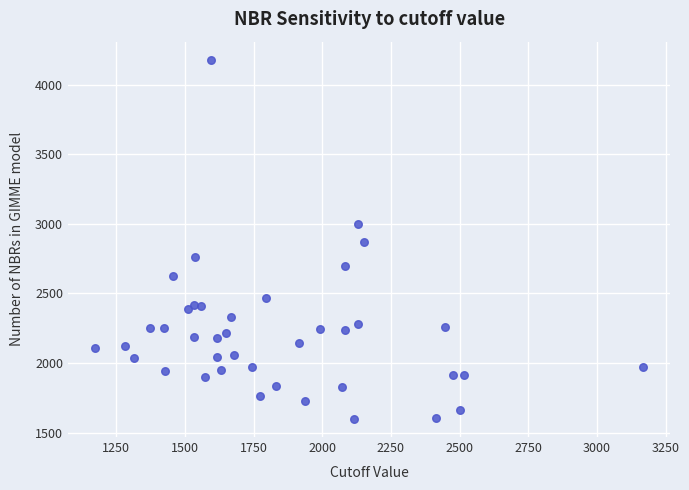

What is the range of Y values (max minus min)?

2584.4